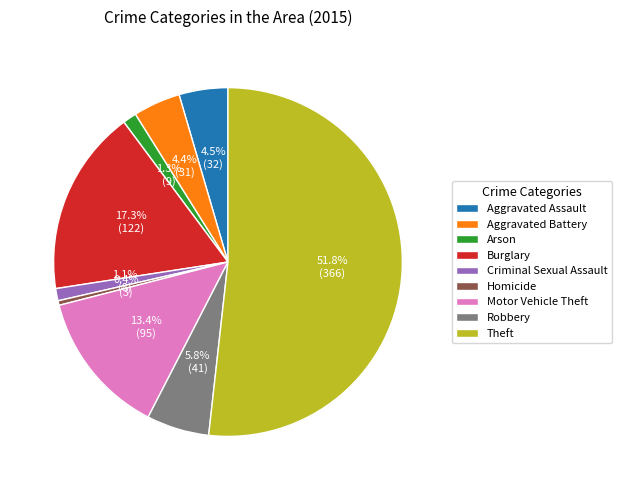

Approximately how many times larger is the value at Robbery compared to Theft?

0.1